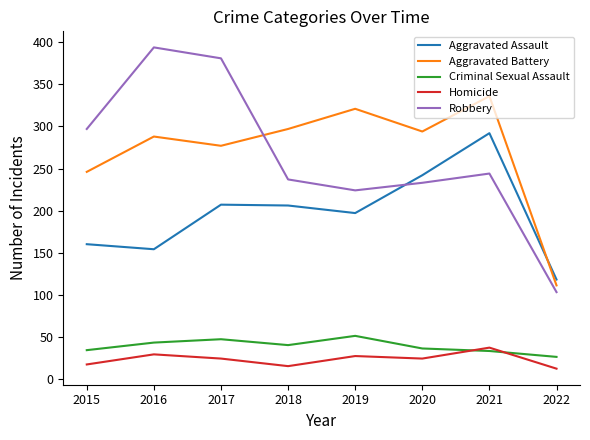

Rank the series at 2019 from lowest to highest value.

Homicide, Criminal Sexual Assault, Aggravated Assault, Robbery, Aggravated Battery